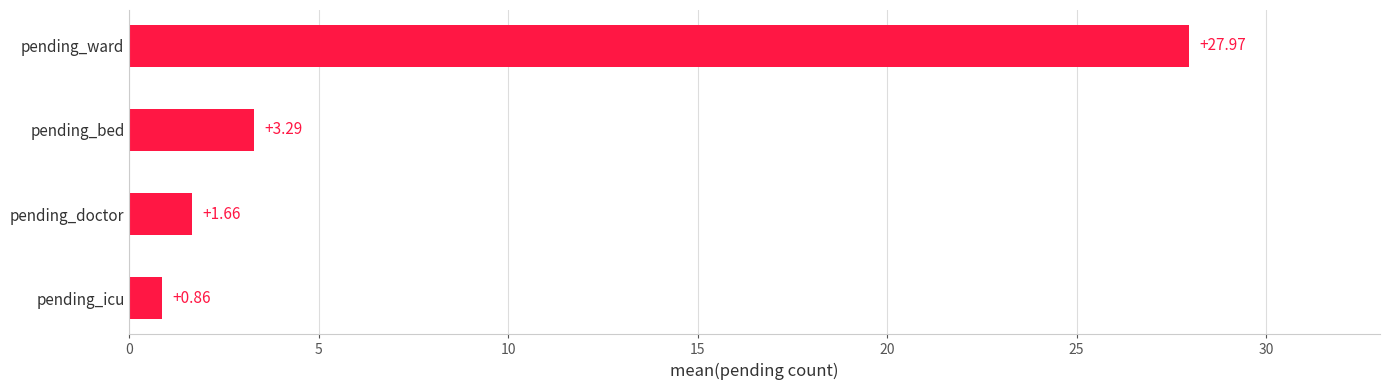

How many bars are there in total?

4